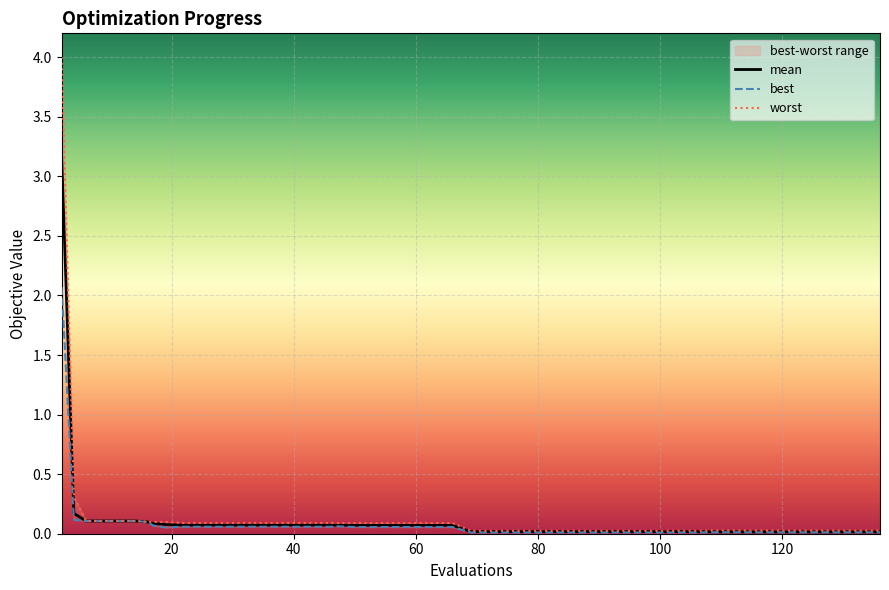

What are all the series names shown in the legend?

mean, best, worst